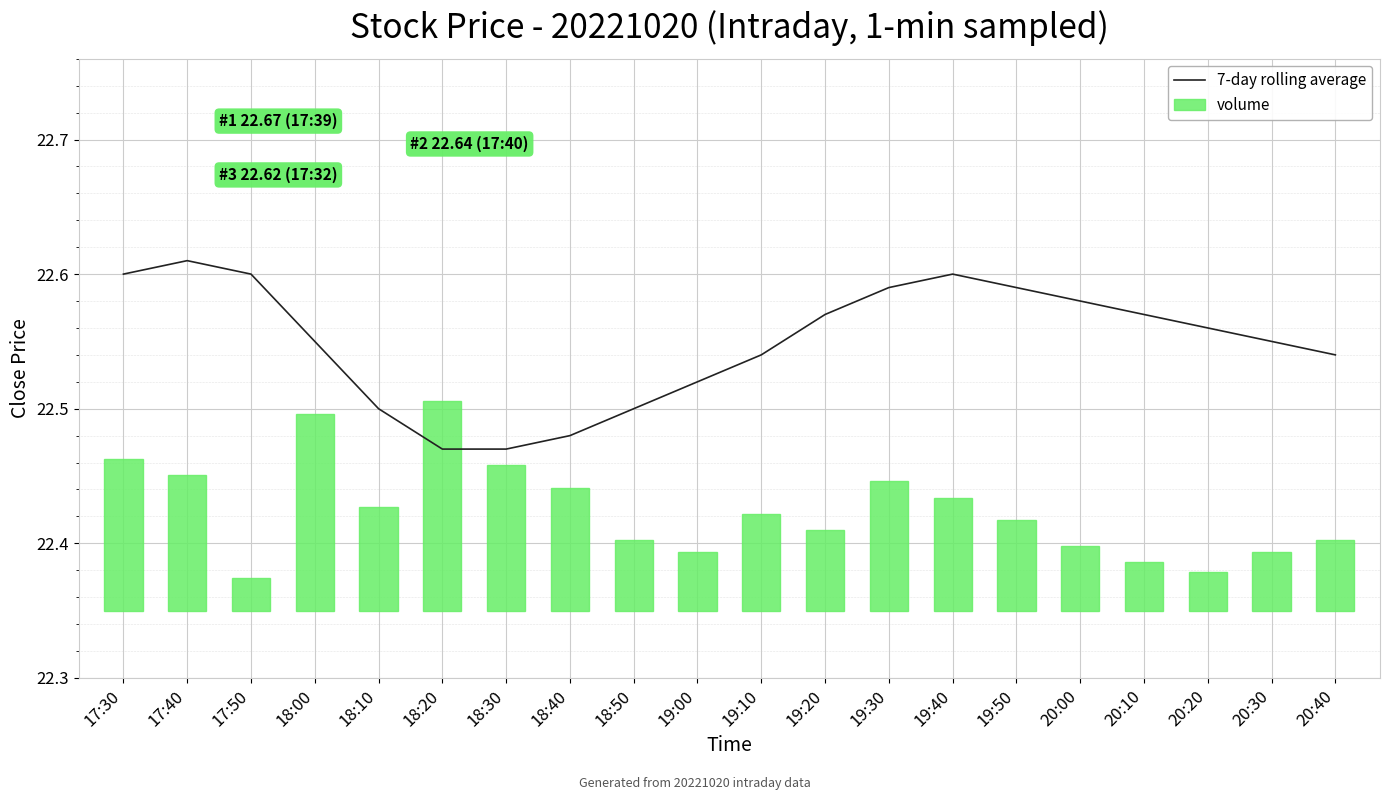

Is it true that volume equals 0.0 at 20:20?

False